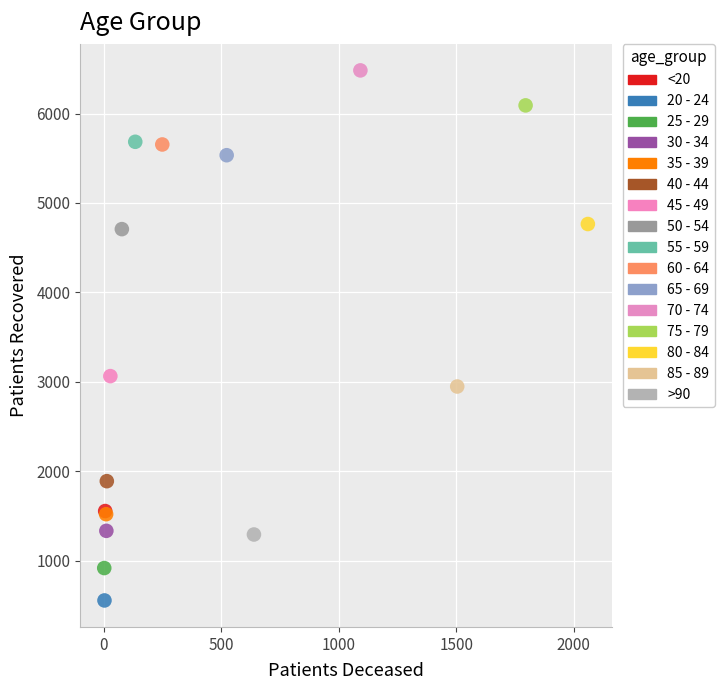

What are all the series names shown in the legend?

<20, 20 - 24, 25 - 29, 30 - 34, 35 - 39, 40 - 44, 45 - 49, 50 - 54, 55 - 59, 60 - 64, 65 - 69, 70 - 74, 75 - 79, 80 - 84, 85 - 89, >90